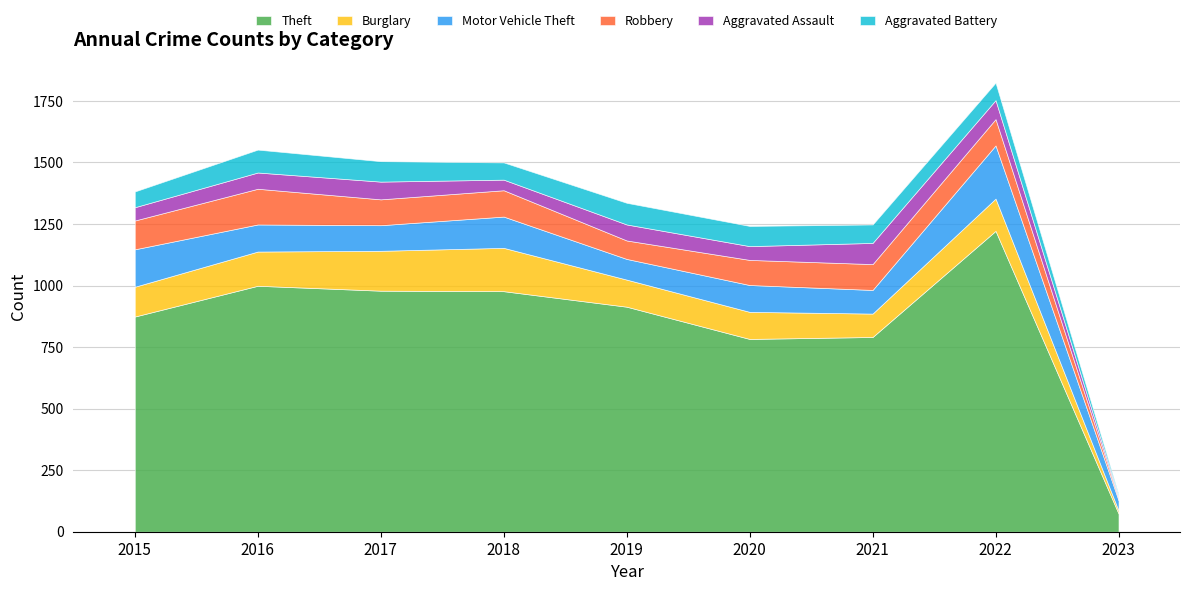

True or false: Theft and Motor Vehicle Theft cross at least once.

False